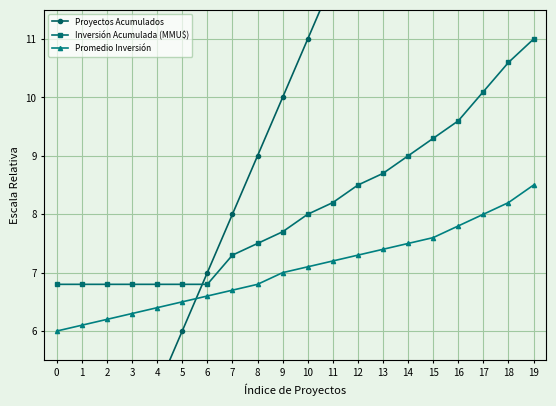

What is the value of the Inversión Acumulada (MMU$) point at the 16th from the left?

9.3